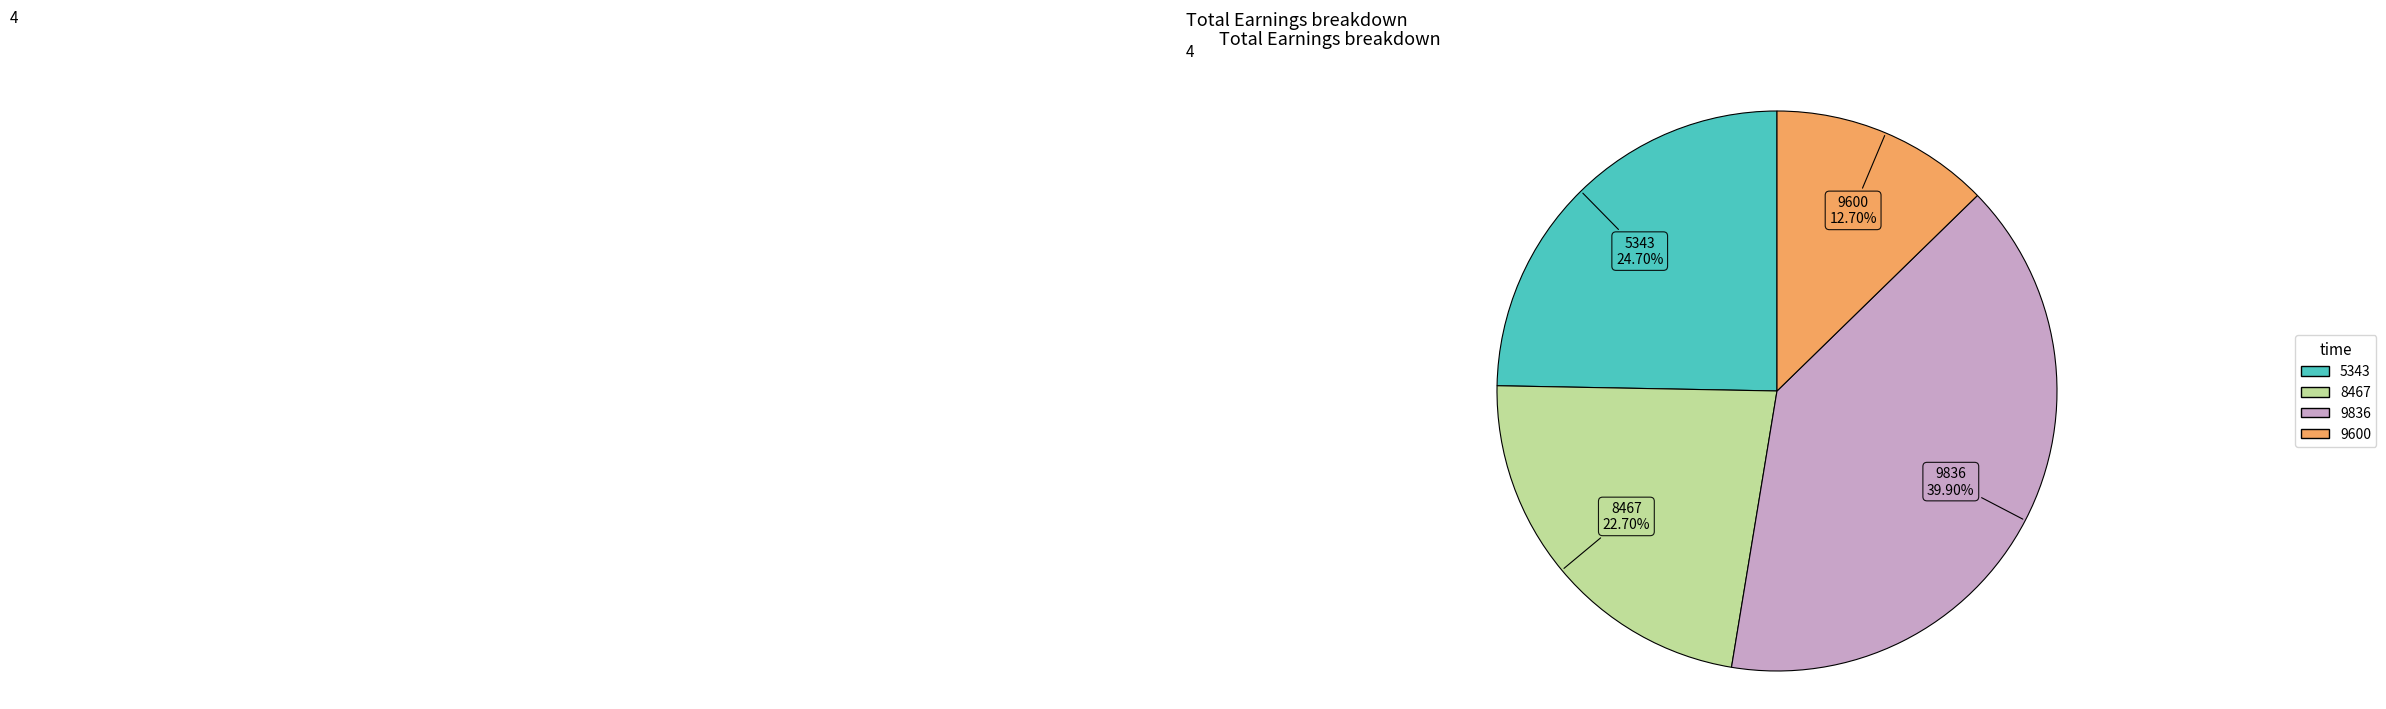

Approximately how many times larger is the value at 5343 compared to 9600?

1.9